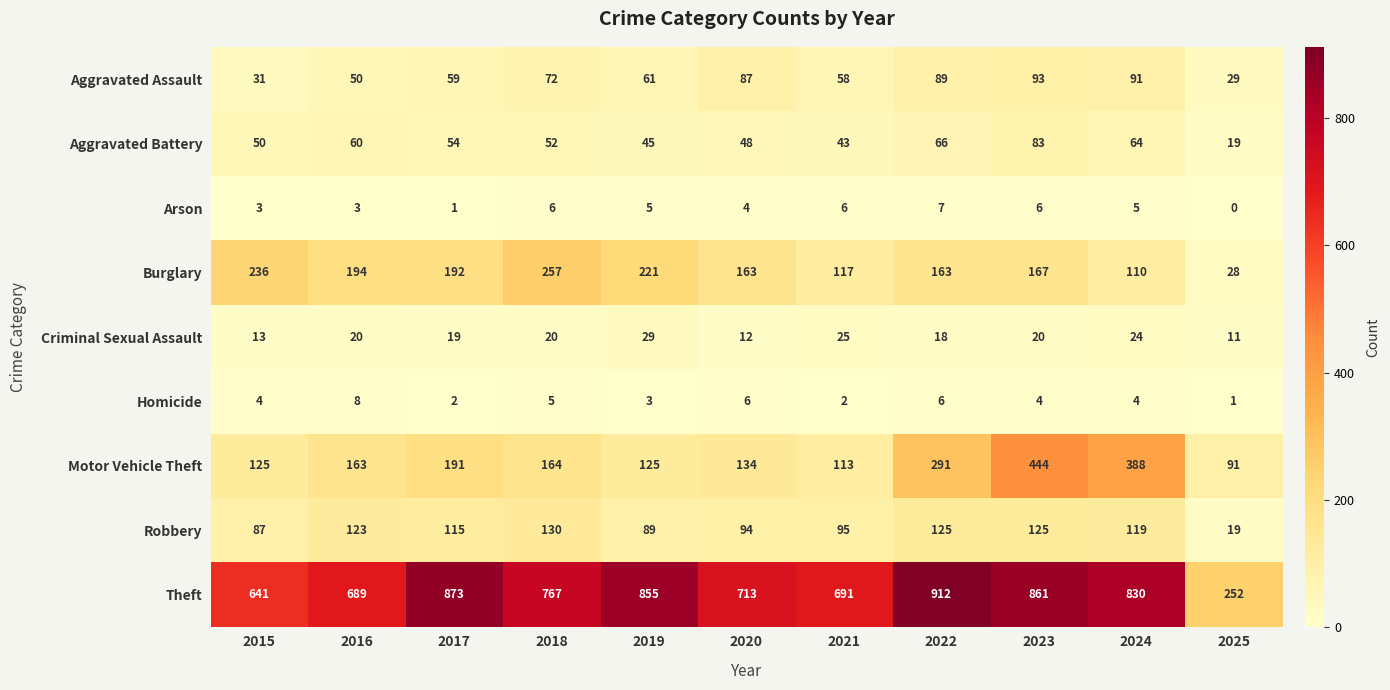

What is the maximum value for Homicide?

8